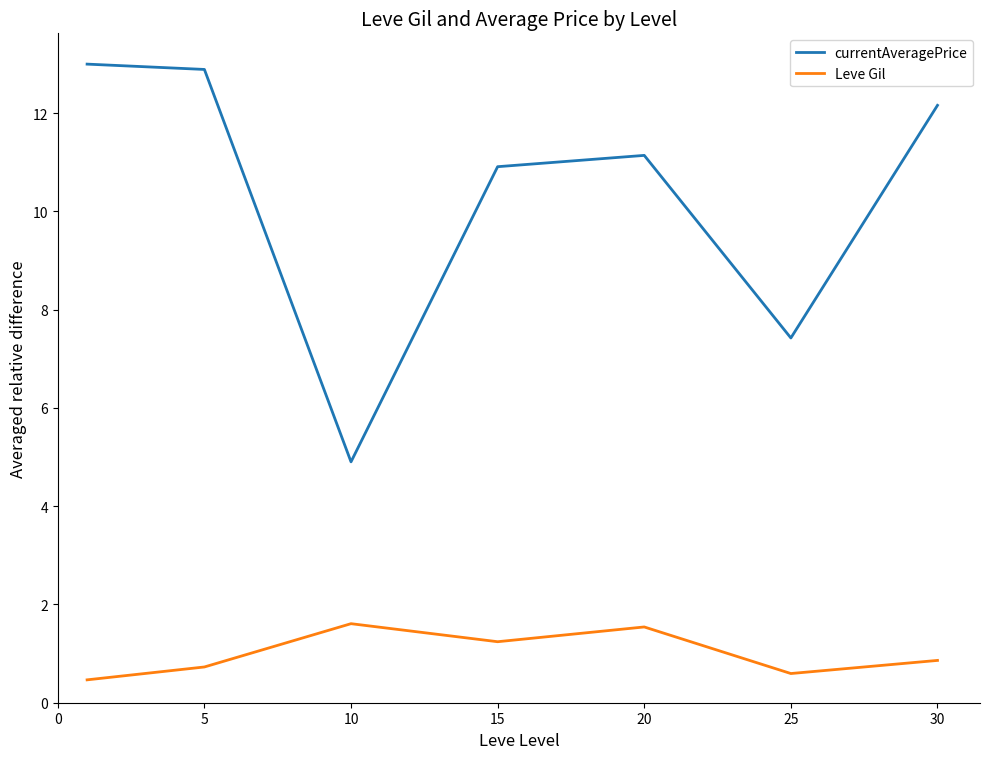

What is the difference between the maximum and second lowest values in the Leve Gil series?

1.0